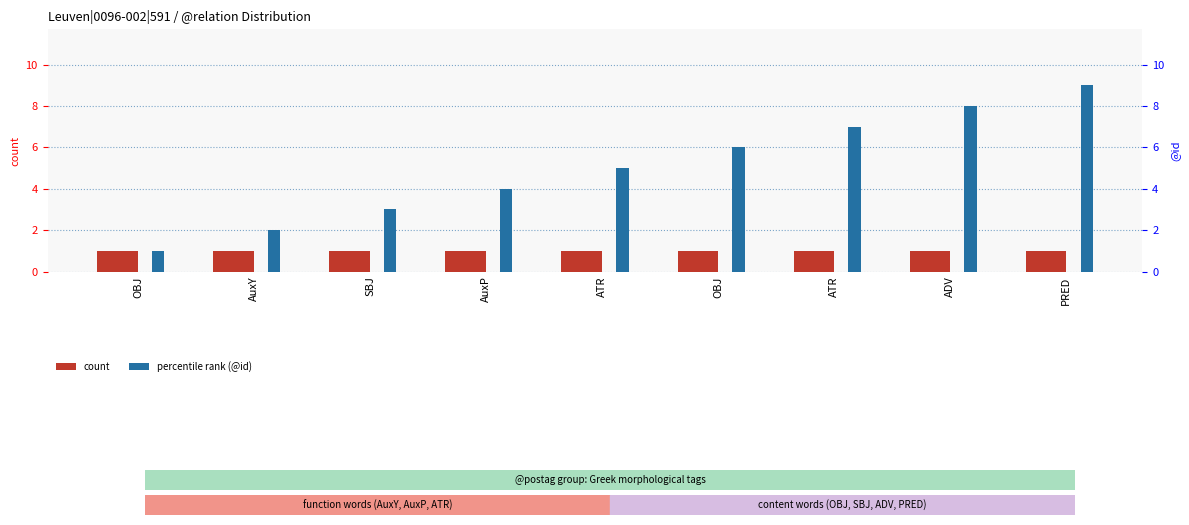

What is the lowest value of the percentile rank (@id) series?

1